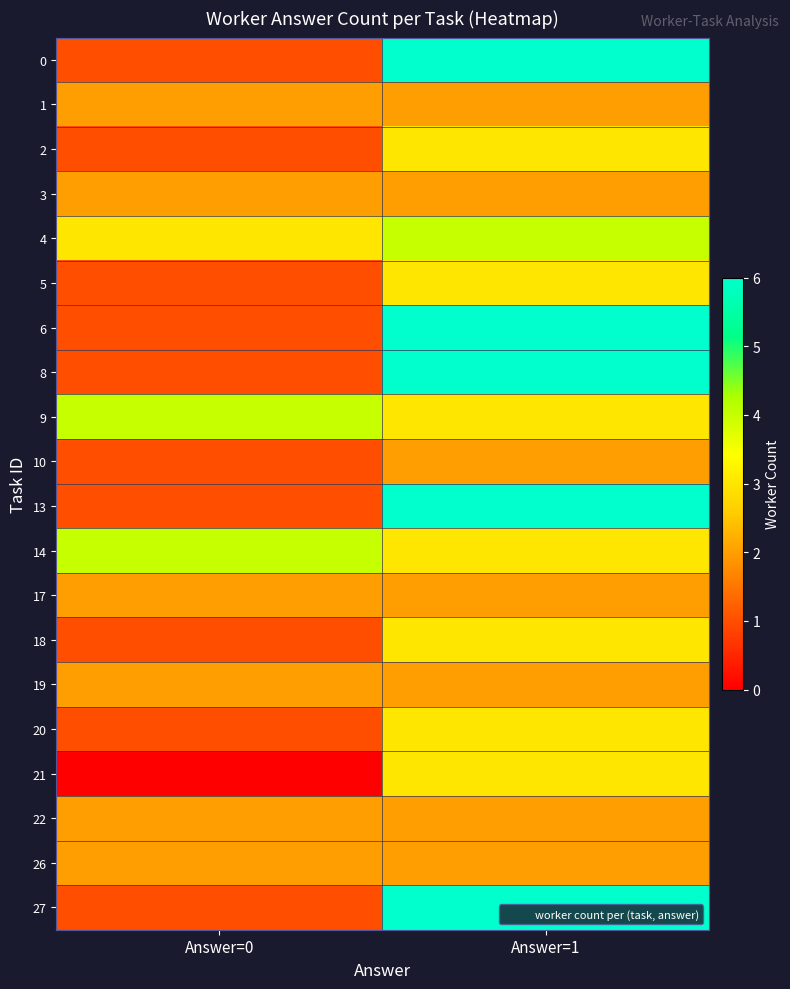

At how many categories does at least one series exceed 4?

1